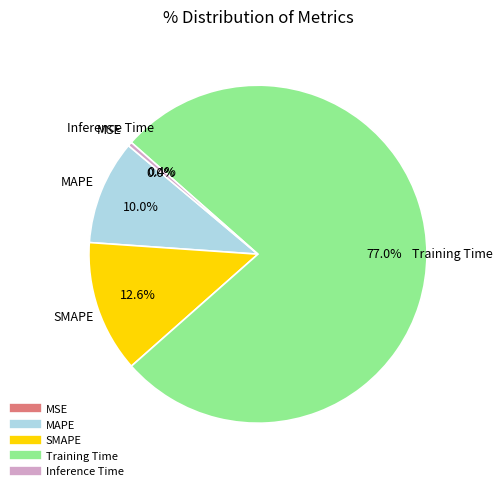

What percentage is the Training Time slice, to the nearest percent?

77%